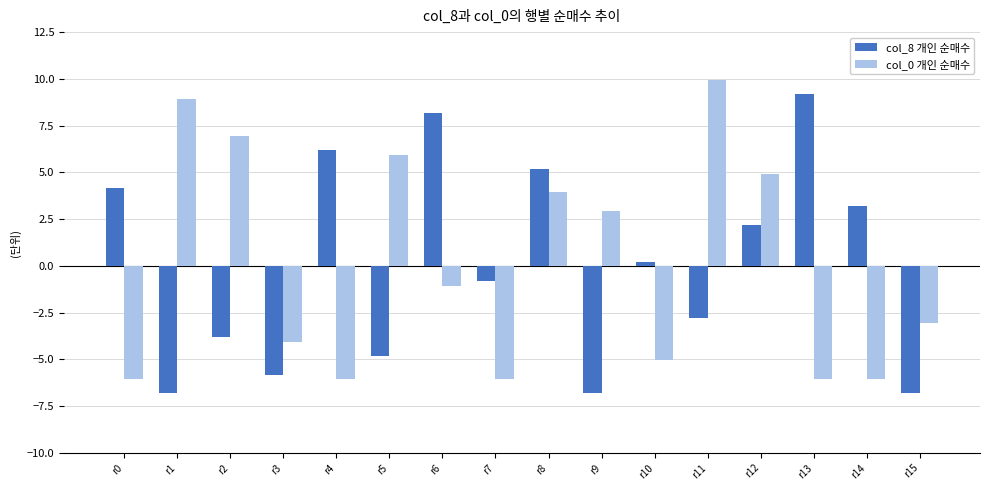

Where does the col_8 개인 순매수 series first go above 0?

r0